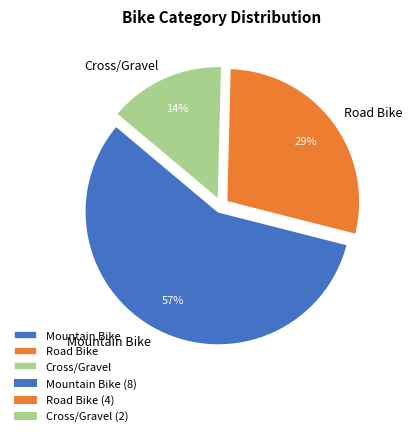

Do Cross/Gravel and Mountain Bike together represent more than half of the pie?

Yes